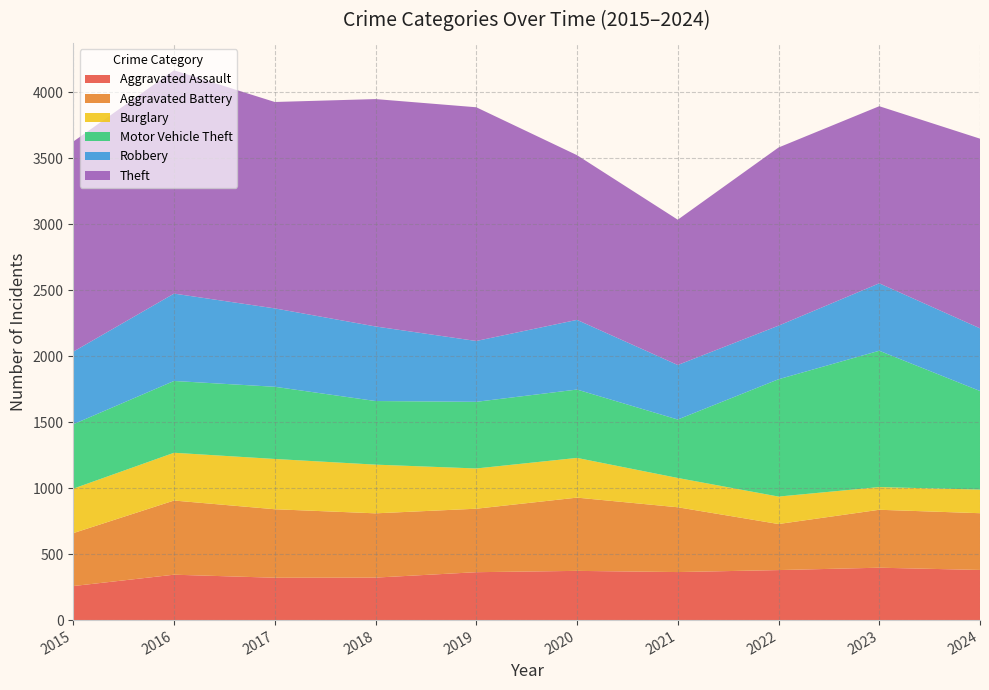

Reading left to right, what are all the values shown in this chart?

Aggravated Assault: 258	344	321	322	363	373	364	379	397	380
Aggravated Battery: 401	562	519	487	481	555	491	349	439	430
Burglary: 337	362	381	369	305	301	222	208	172	179
Motor Vehicle Theft: 488	544	547	482	505	518	443	889	1033	747
Robbery: 550	662	594	565	461	528	413	406	511	475
Theft: 1592	1692	1564	1723	1771	1248	1101	1350	1342	1437